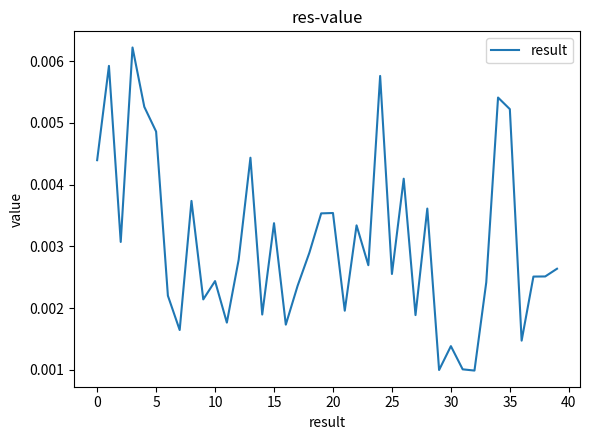

How many distinct data groups are displayed?

1